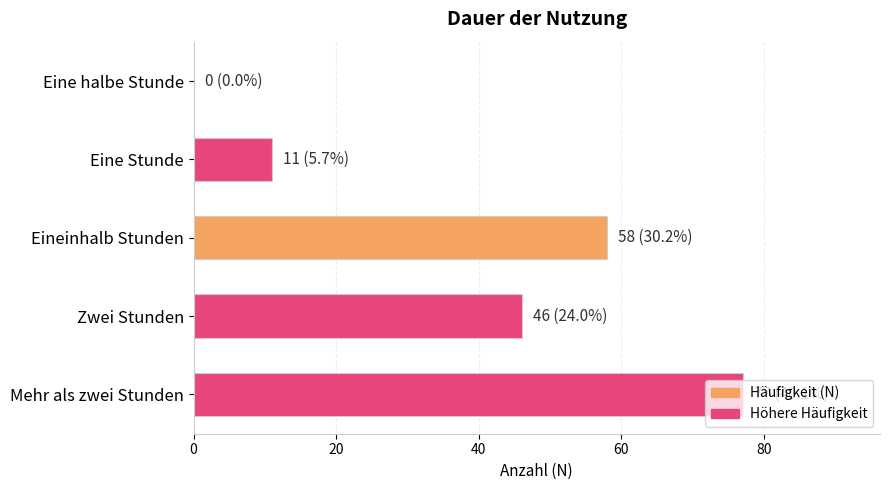

What value does the data have at Eine Stunde, to the nearest 5?

10